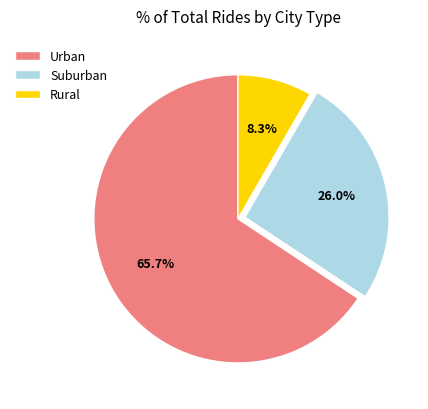

Which slice is the smallest?

Rural